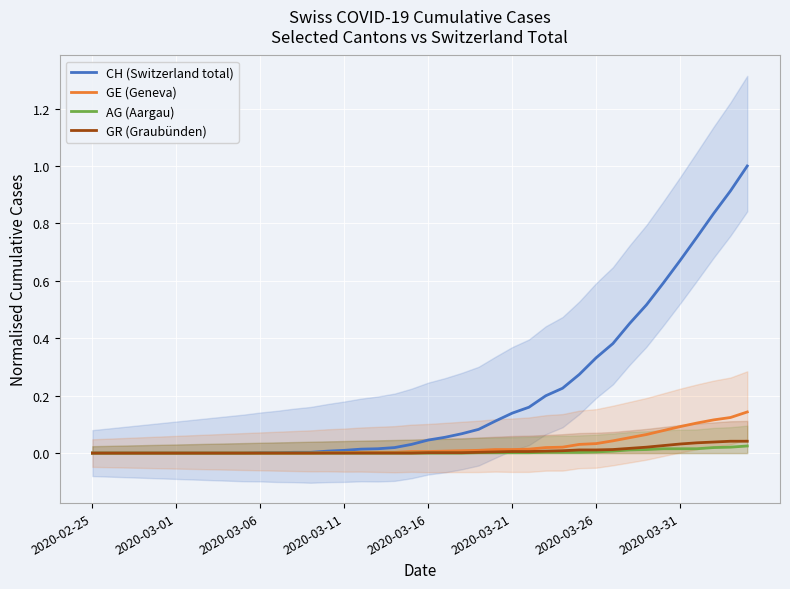

Between 2020-03-31 and 39, which series saw the biggest shift?

CH (Switzerland total)